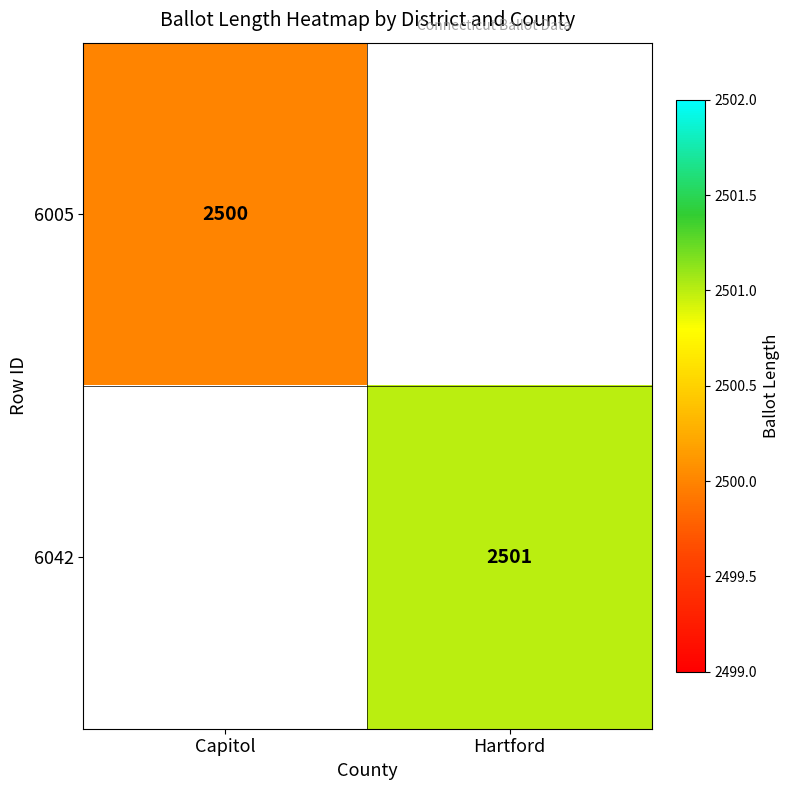

The value of 6005 at Capitol is 4462. True or false?

False